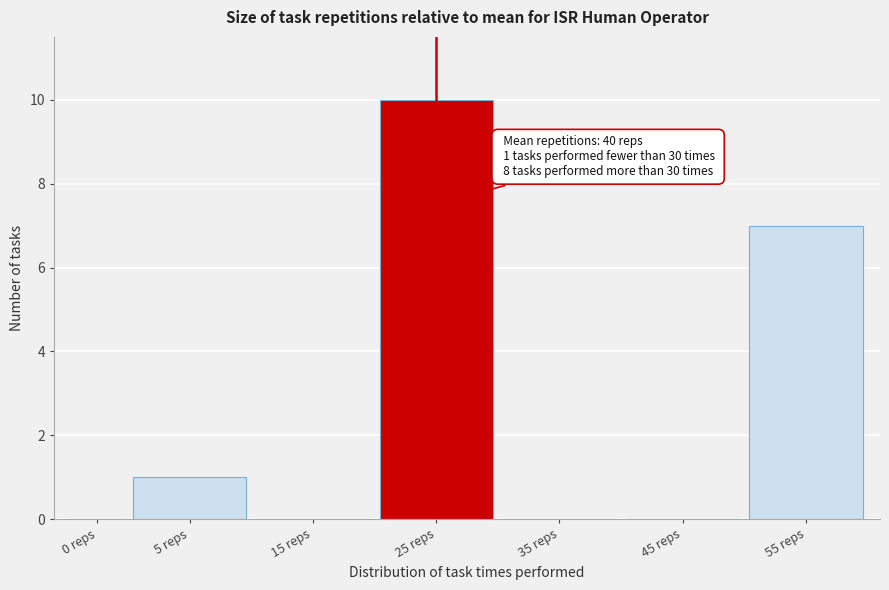

Reading left to right, list all the values displayed in this chart.

0 reps=0	5 reps=1	15 reps=0	25 reps=10	35 reps=0	45 reps=0	55 reps=7